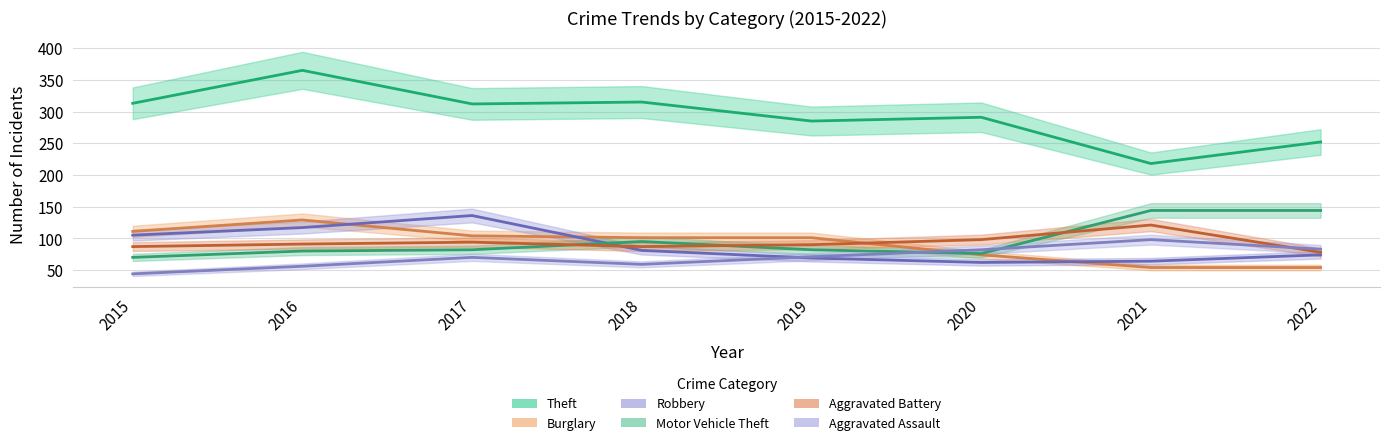

At which category does Aggravated Battery reach its first local valley?

2018